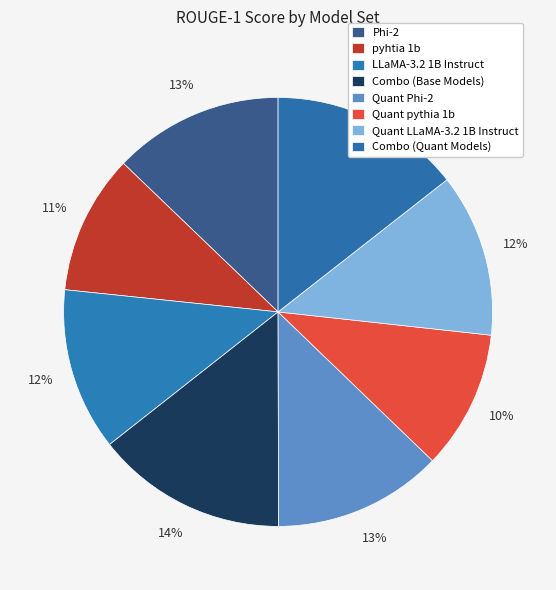

Which slice is the largest?

Combo (Quant Models)